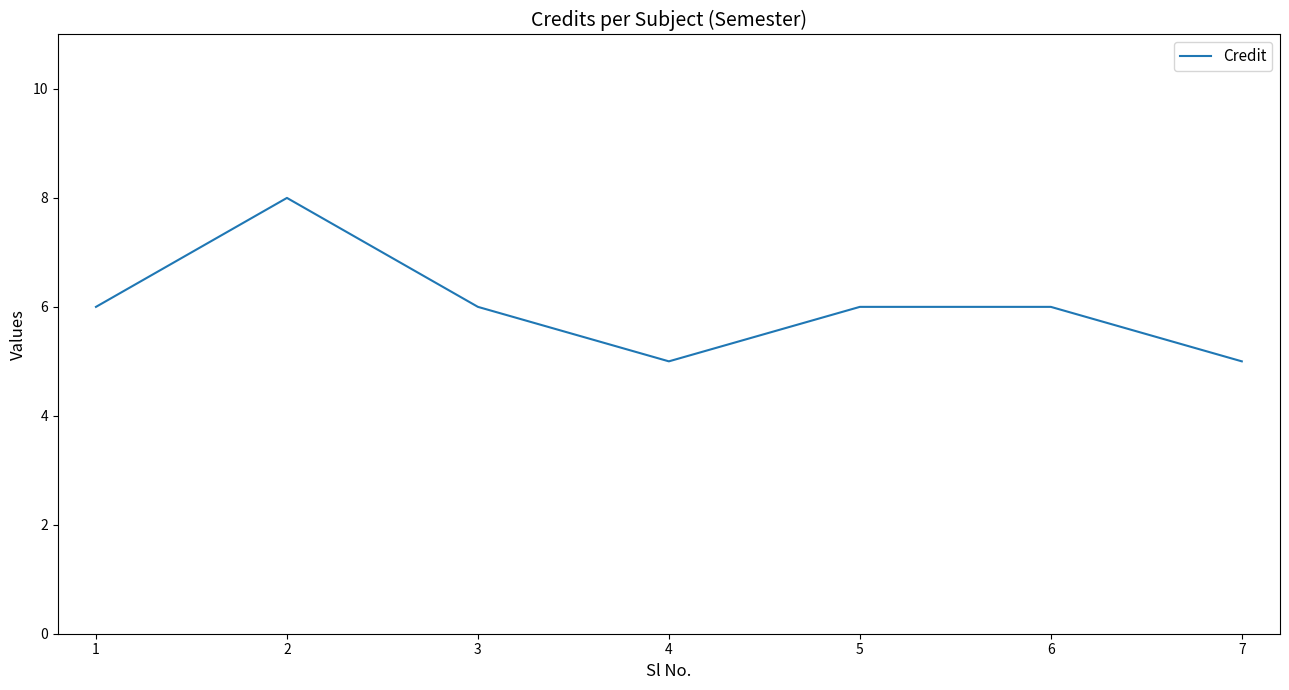

True or false: the data has more than 0 interior local peaks.

True